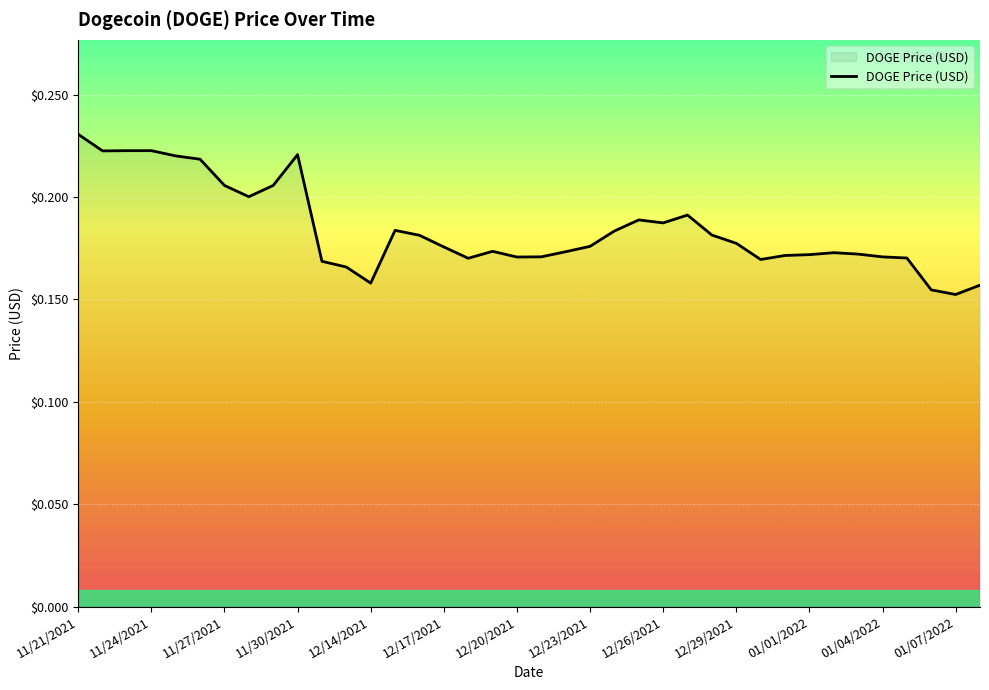

At which category does the chart reach its peak across all series?

11/21/2021